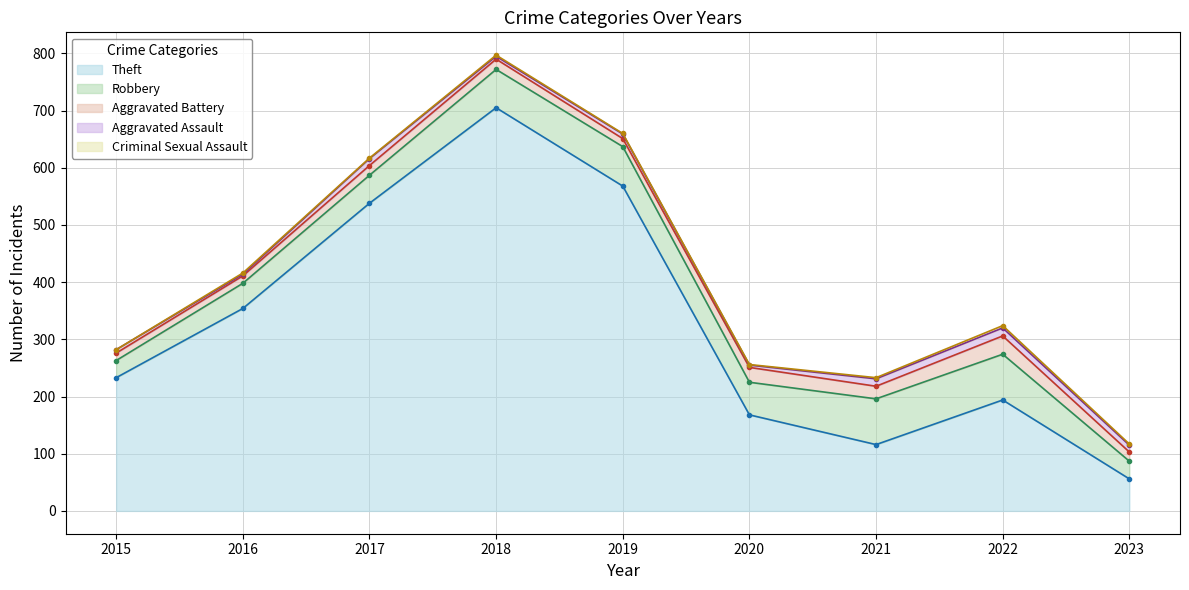

What is the sum of all Theft values?

2932